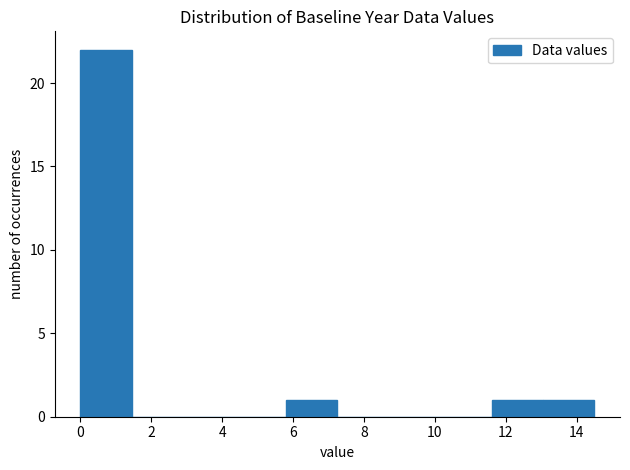

Over which range of the x-axis is the bar tallest?

0.00 to 1.45